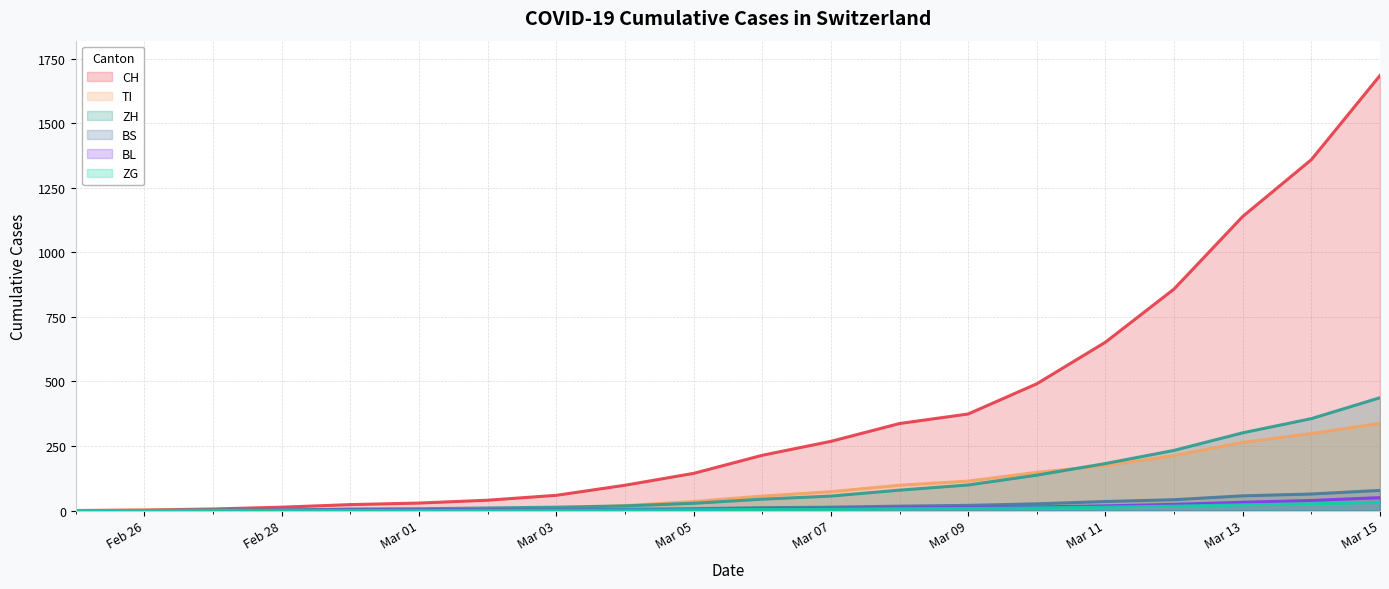

How many values in BS are above zero?

18